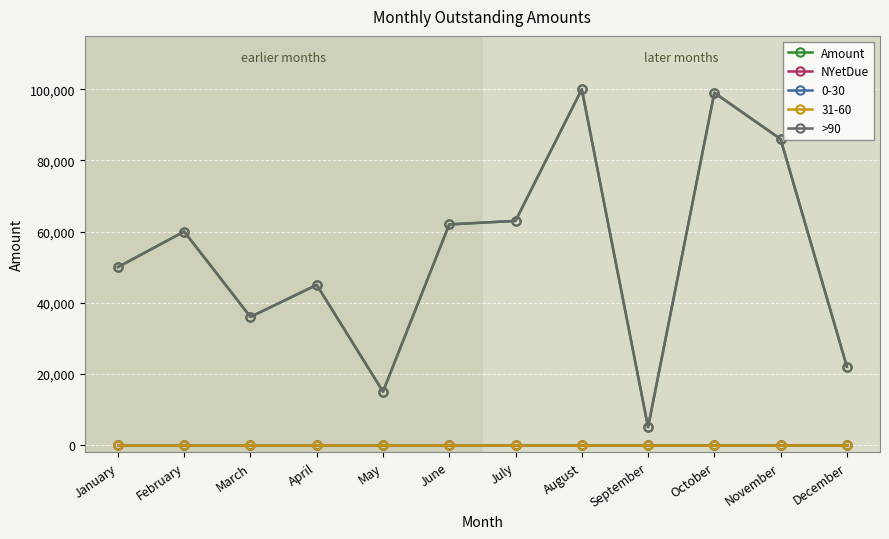

Which series has the largest total across all categories?

Amount